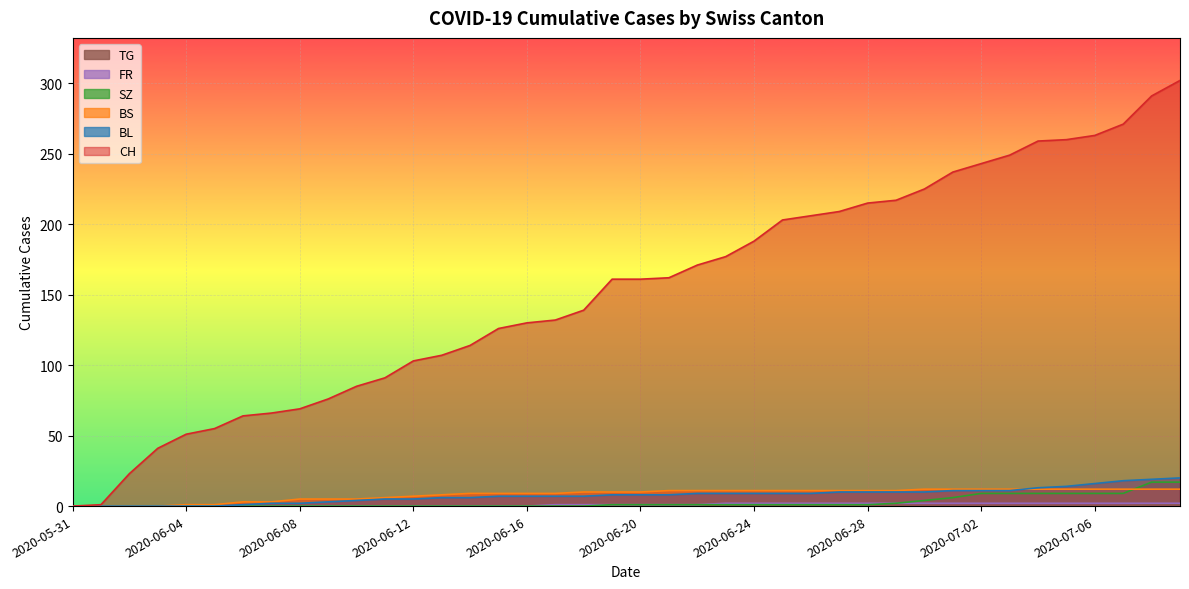

Read the BS value at 2020-06-15, to the nearest 5.

10